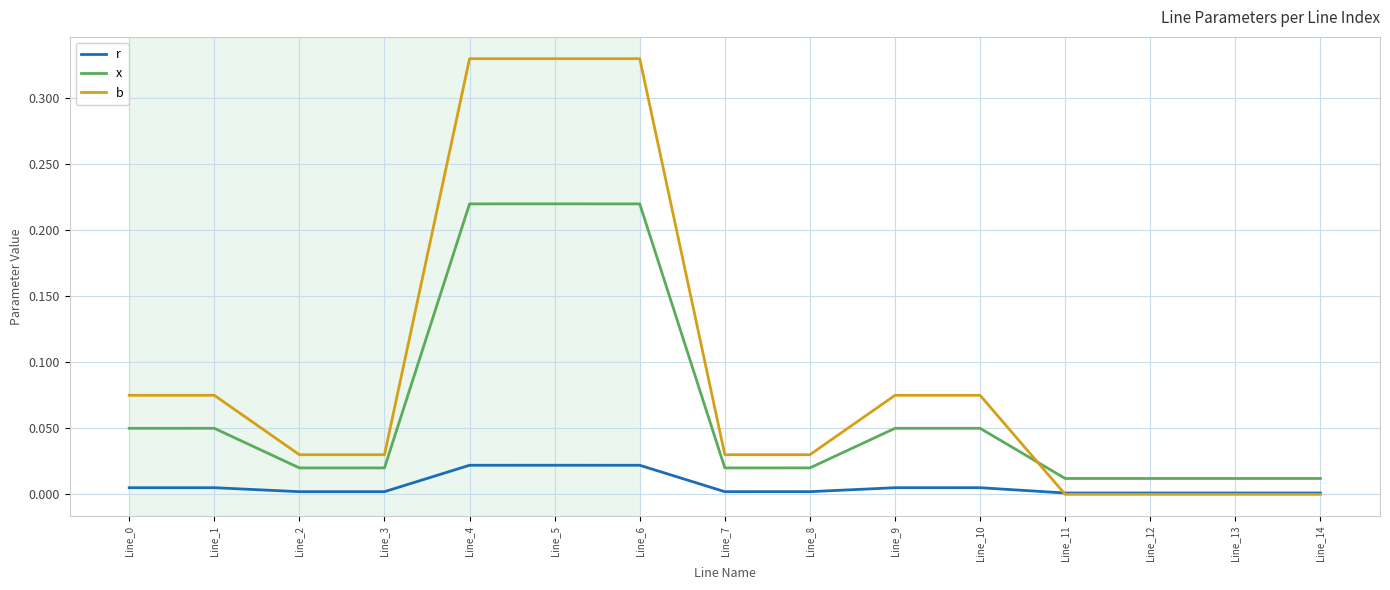

Rank the series by their maximum value, from highest to lowest.

b, x, r